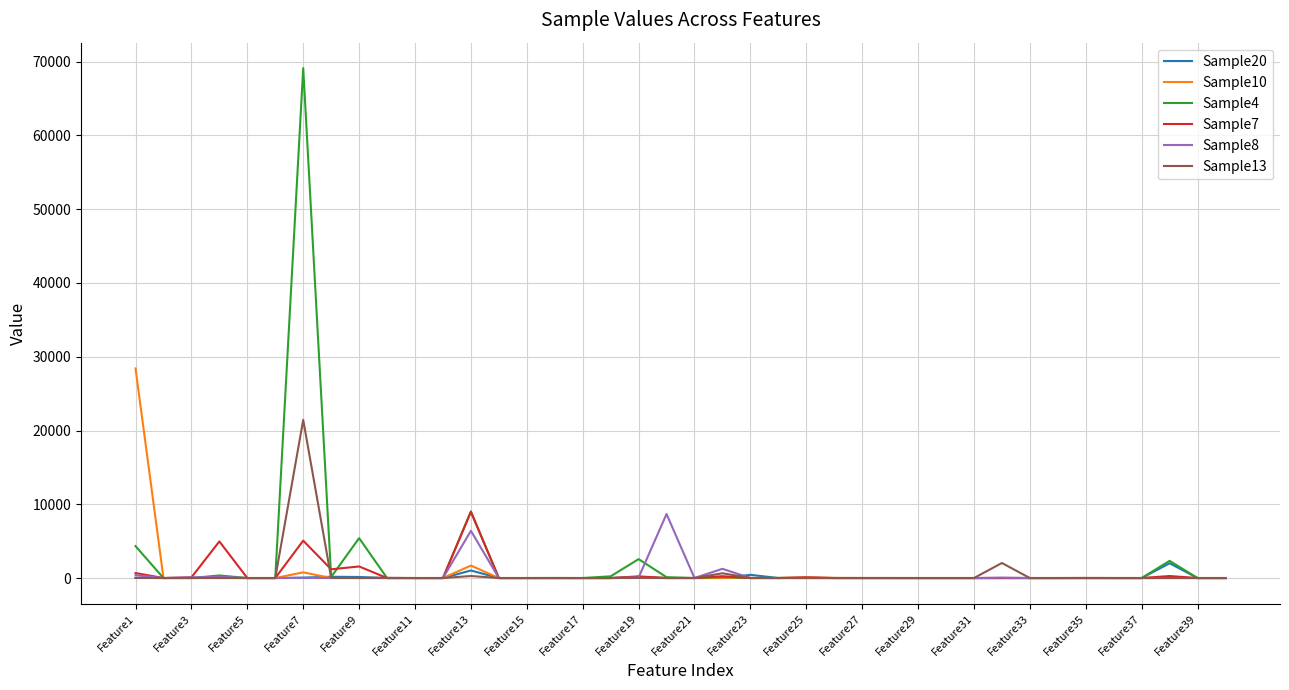

True or false: Sample10 and Sample13 intersect in this chart.

True